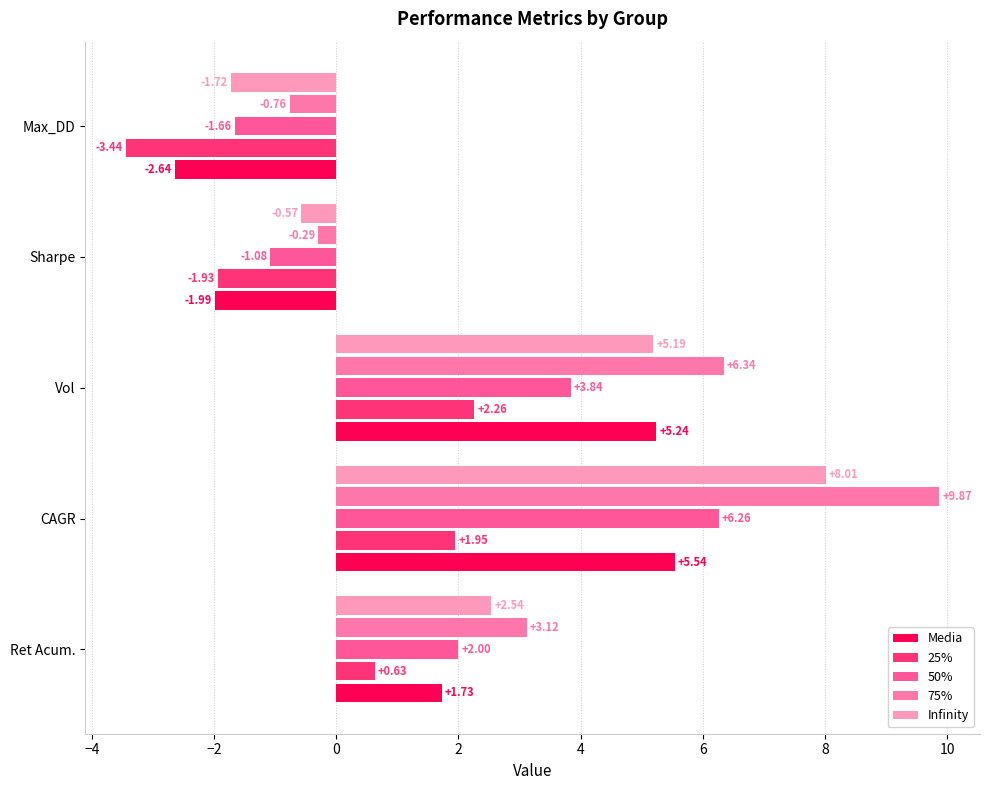

Count the number of data series in this chart.

5